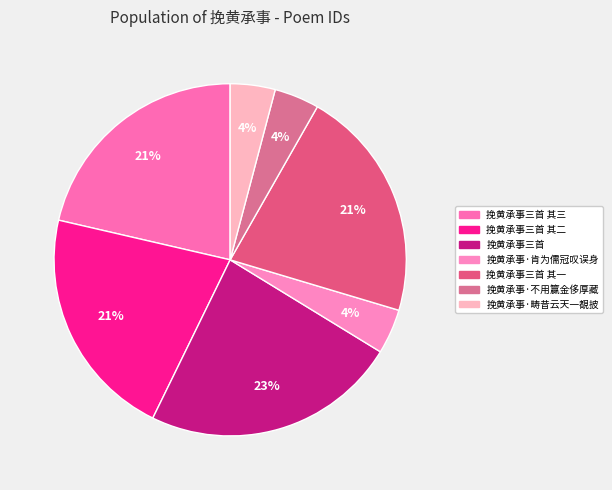

What is the smallest slice in the pie chart?

挽黄承事·不用籯金侈厚藏